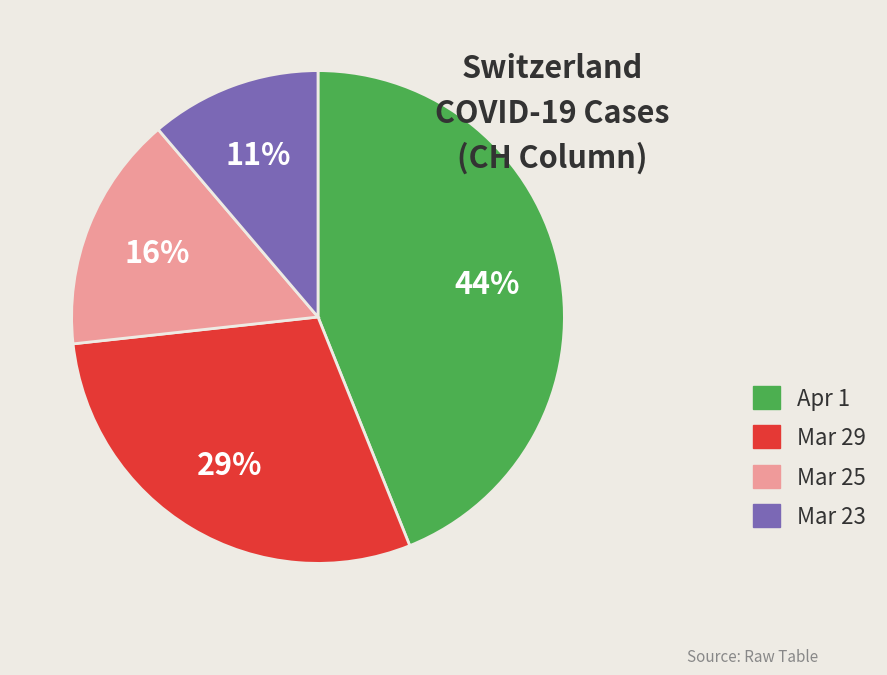

Between Mar 23 and Mar 25, which is larger?

Mar 25